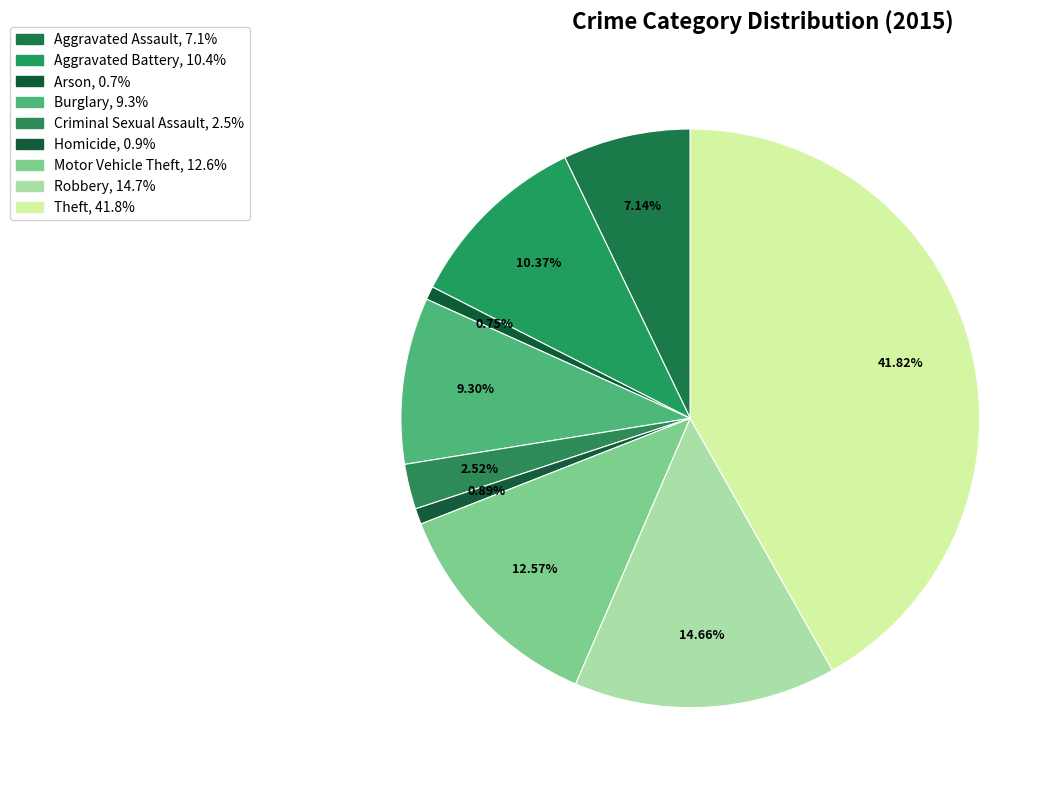

What is the smallest slice in the pie chart?

Arson